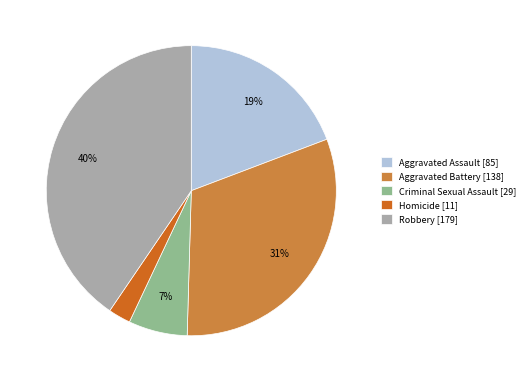

The Homicide slice represents 2% of the pie. True or false?

True